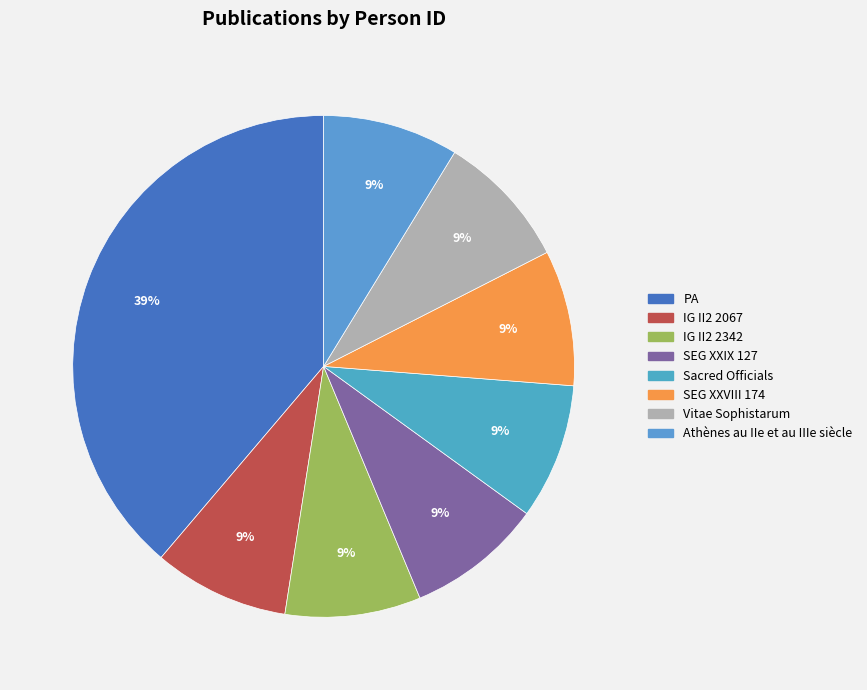

Combined, what portion of the pie is SEG XXIX 127 and SEG XXVIII 174?

17.5%